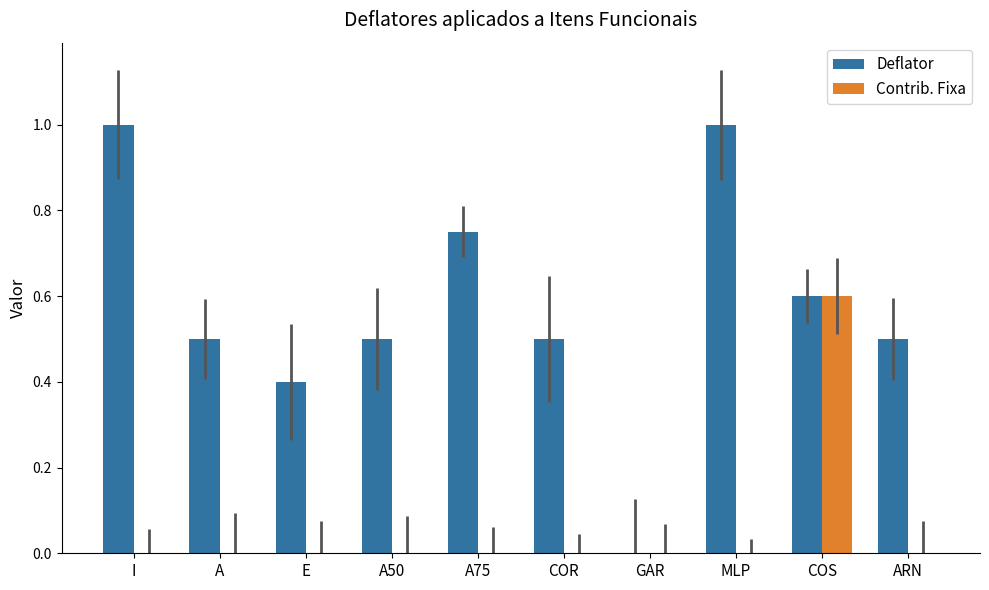

What is the highest value of the Deflator series?

1.0